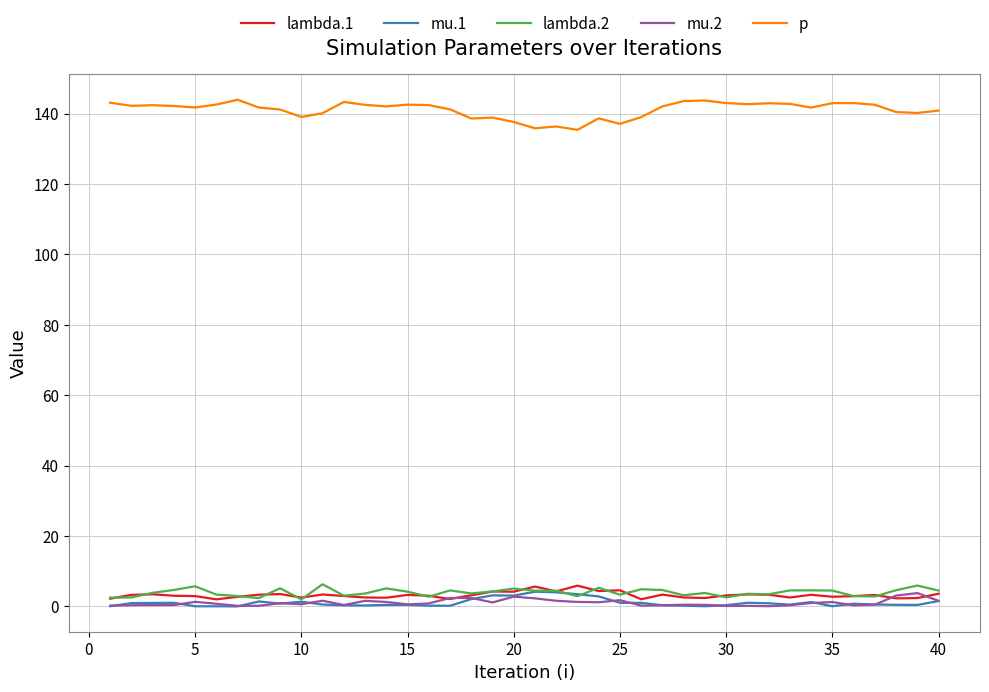

Which series has the largest total across all categories?

p